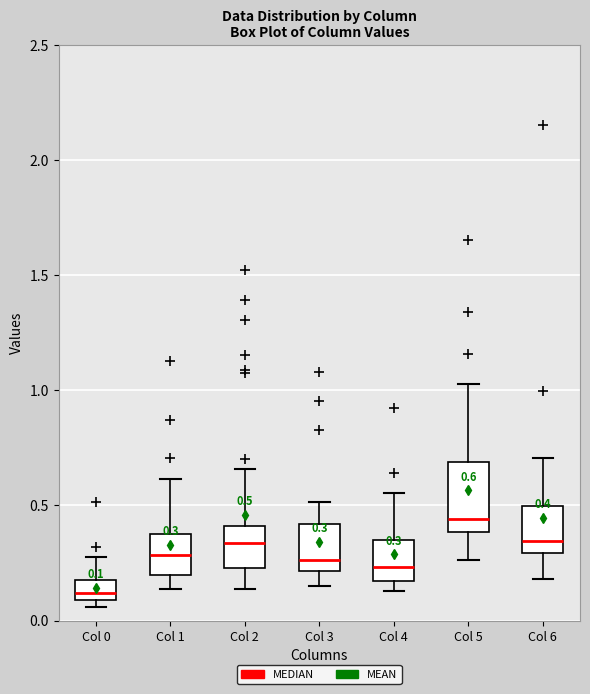

Which box has the lowest median line?

Col 0